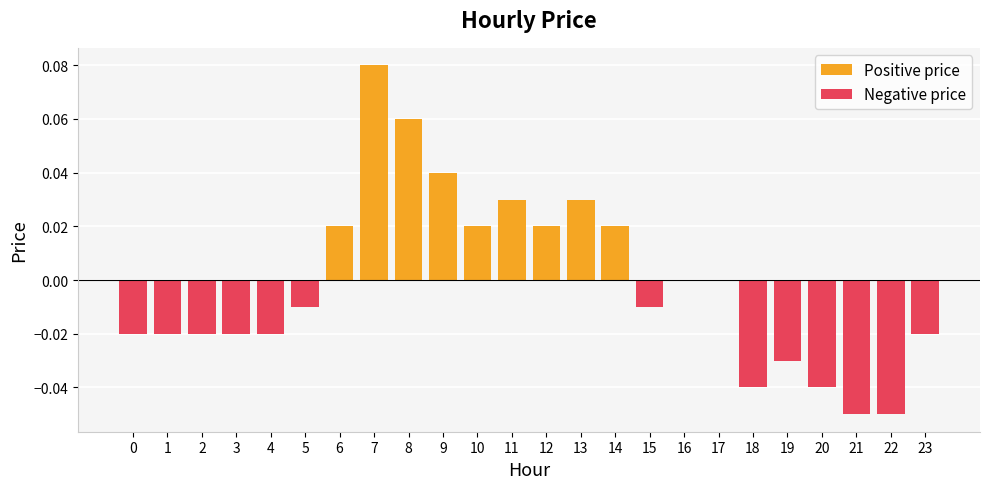

Between 15 and 16, which series saw the biggest shift?

Negative price